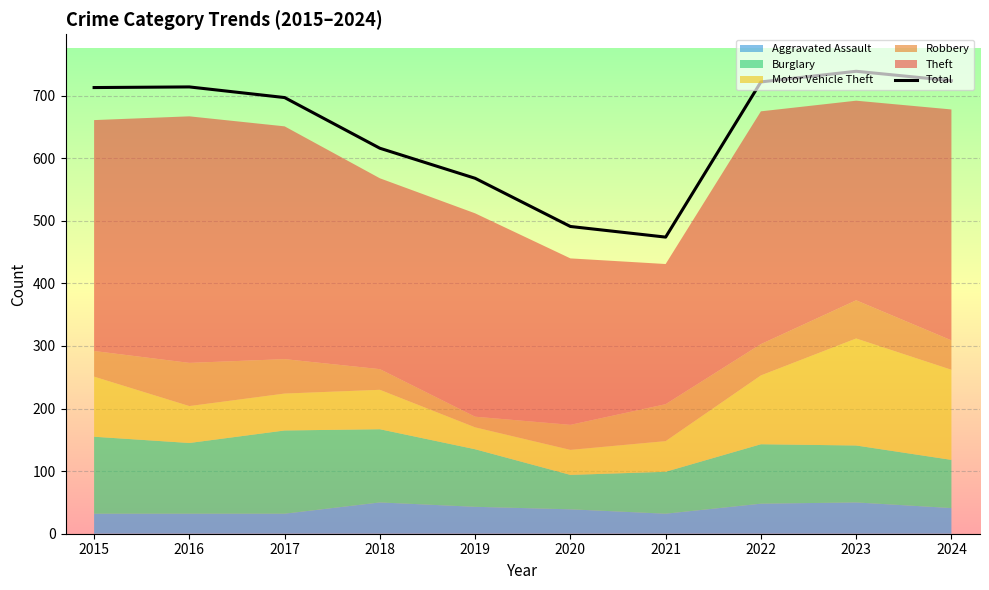

The chart shows a value of 1080 at 2022. True or false?

False